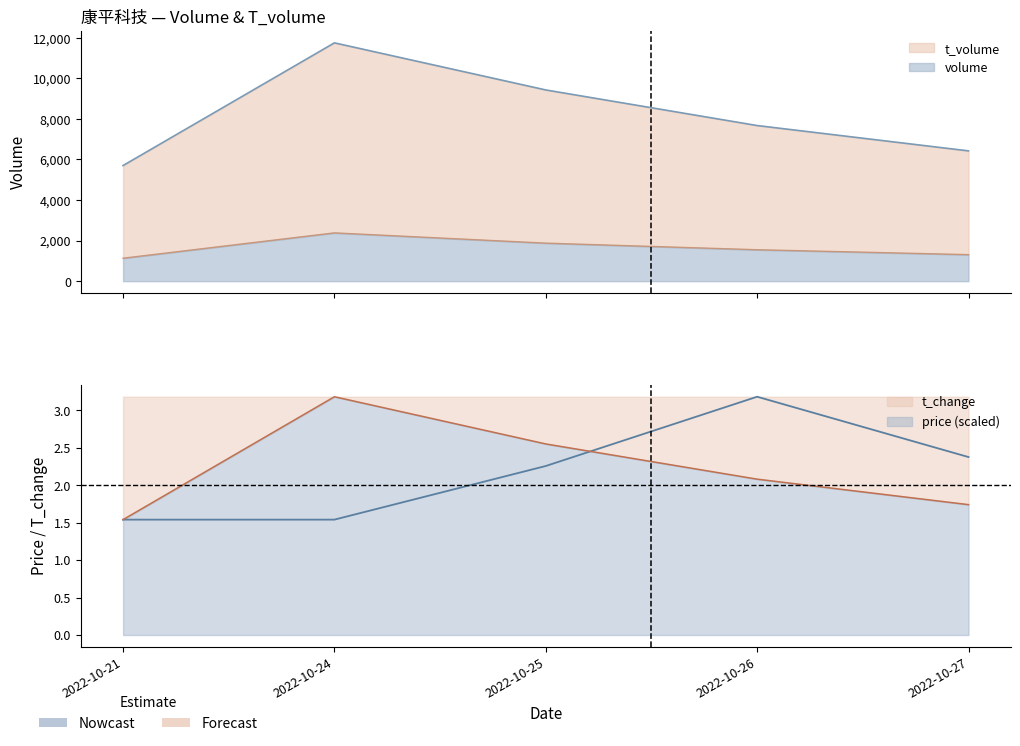

Which series has the largest total across all categories?

volume